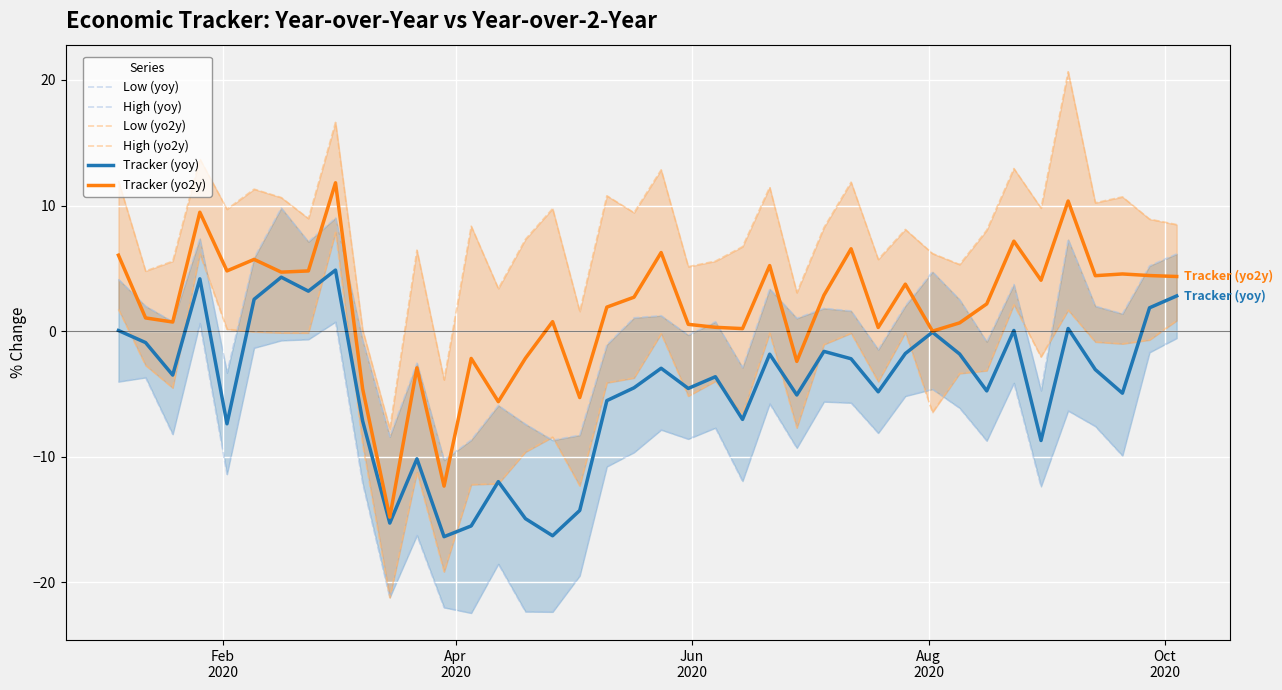

True or false: High (yoy) and Tracker (yo2y) intersect in this chart.

True